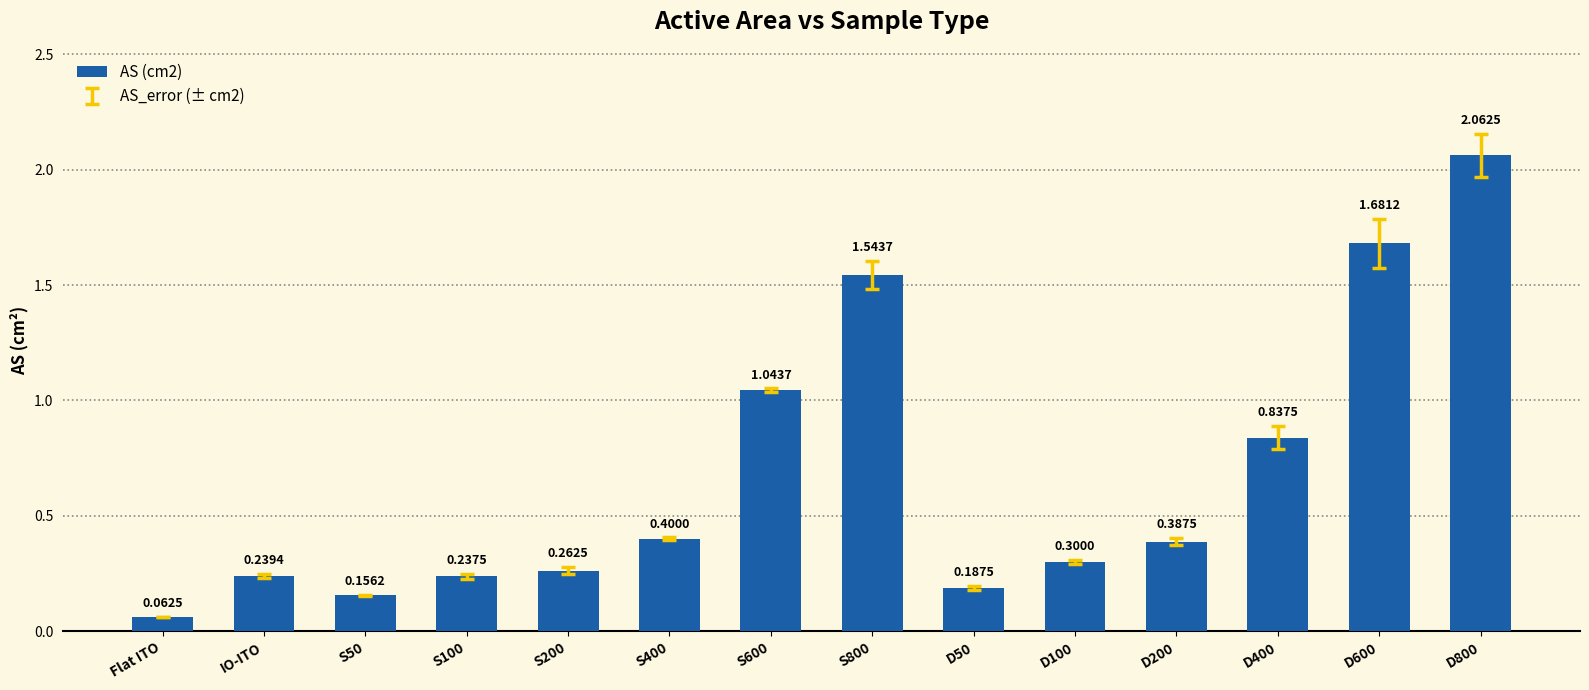

List the labels in order of value, smallest first.

Flat ITO, S50, D50, S100, IO-ITO, S200, D100, D200, S400, D400, S600, S800, D600, D800